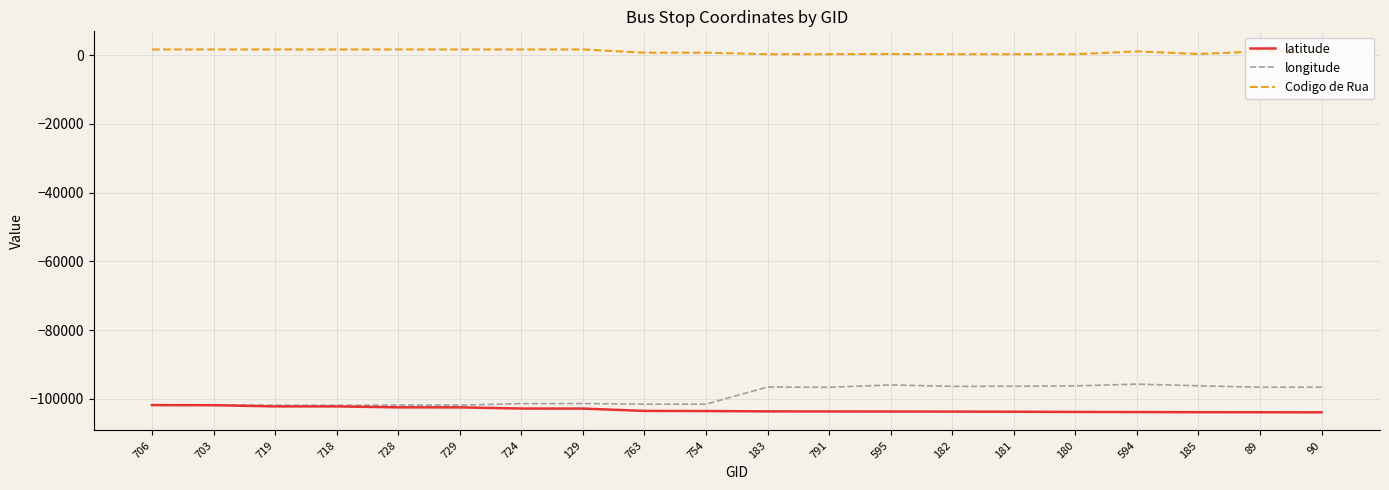

Is the value of longitude at 89 greater than the value of latitude at 706?

Yes